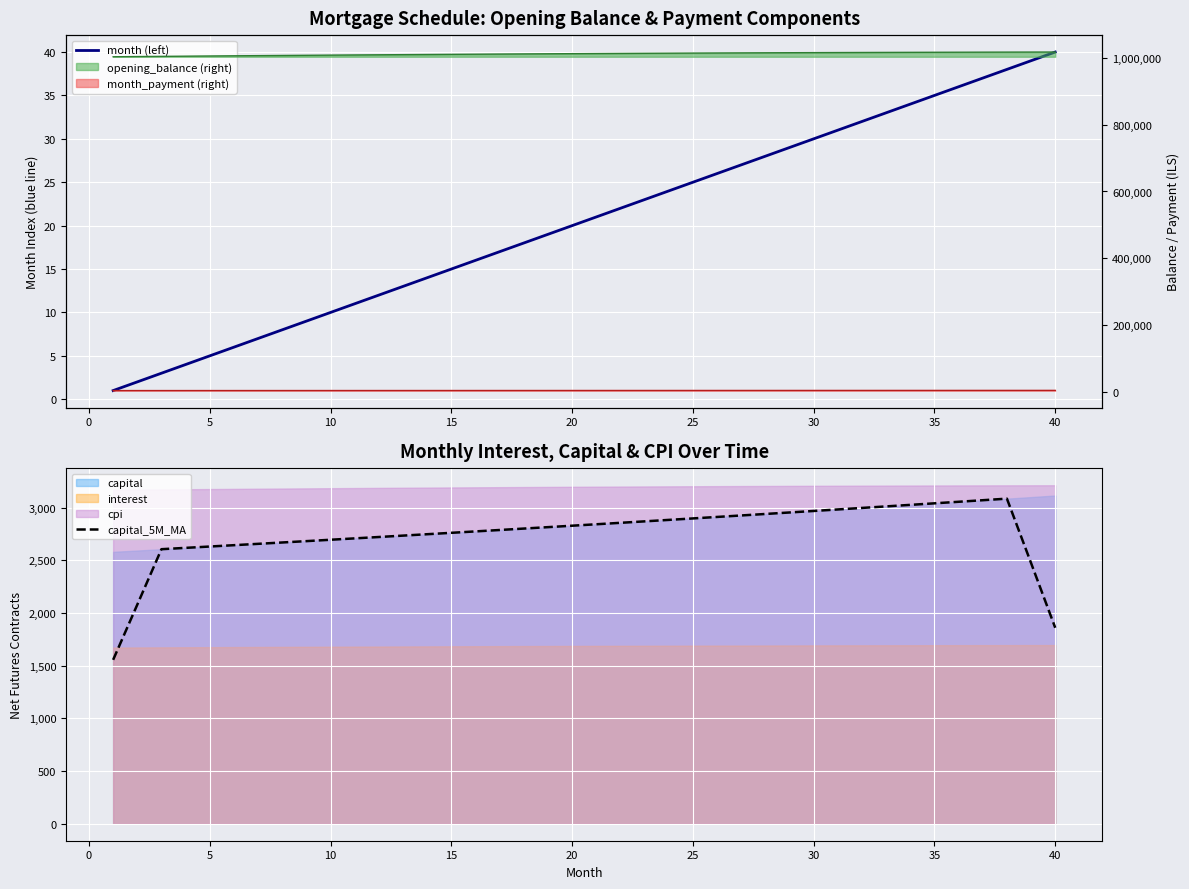

At how many categories does at least one series exceed 237?

40